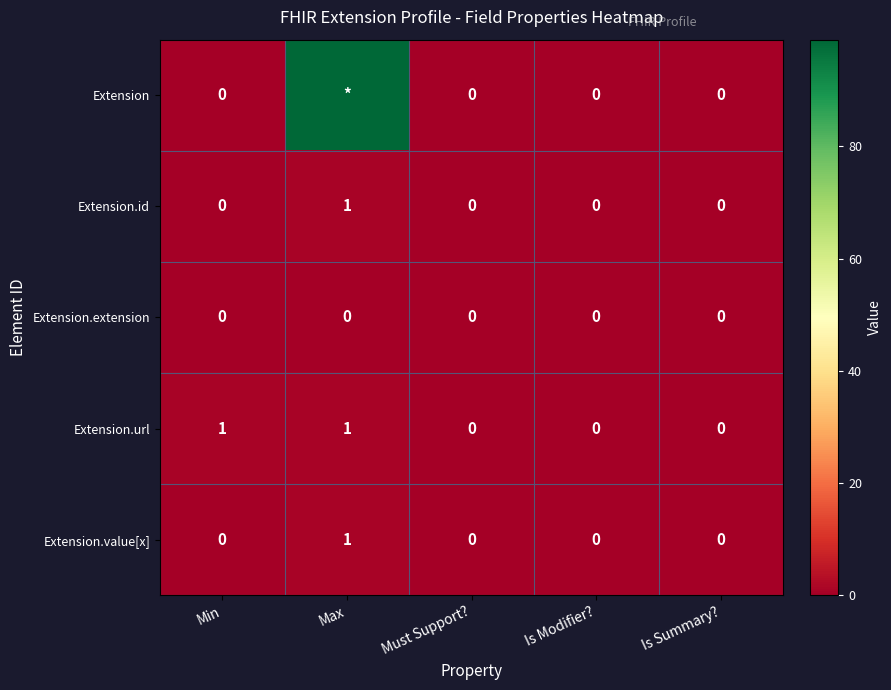

What is the sum of the Extension.id values at Max and Must Support??

1